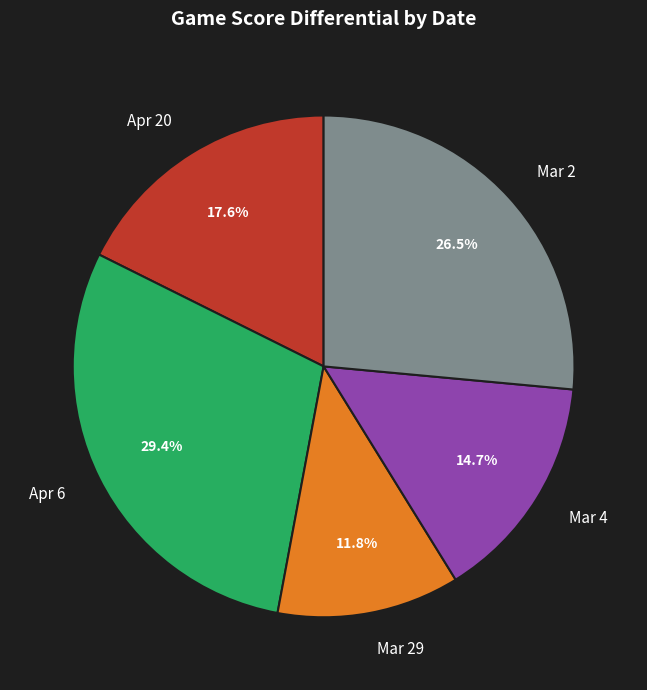

What percentage is NOT represented by Mar 4?

85.3%